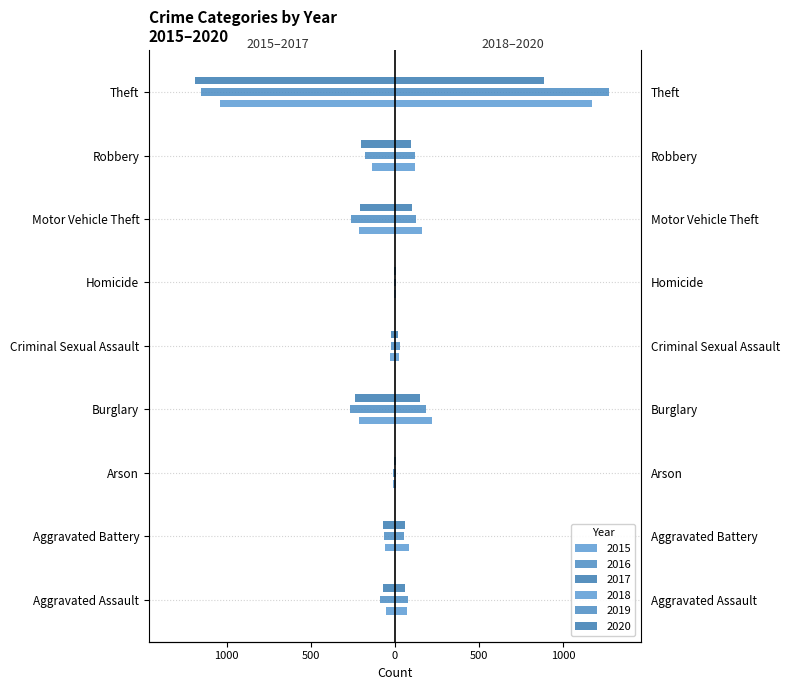

Which label corresponds to the largest value in the chart?

Theft